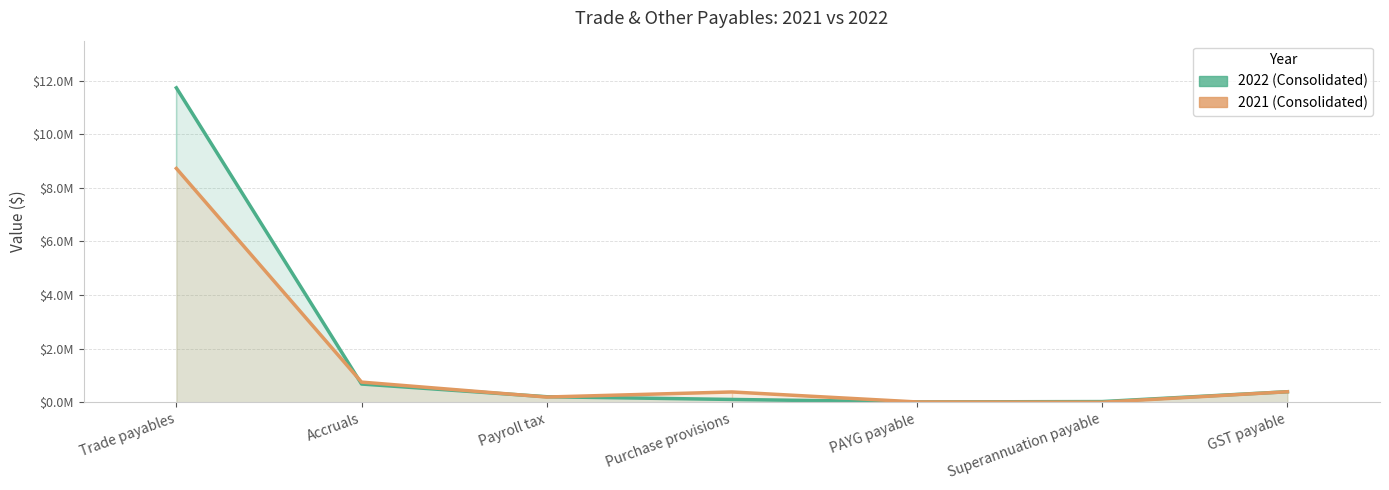

What are all the series names shown in the legend?

2022 (Consolidated), 2021 (Consolidated)